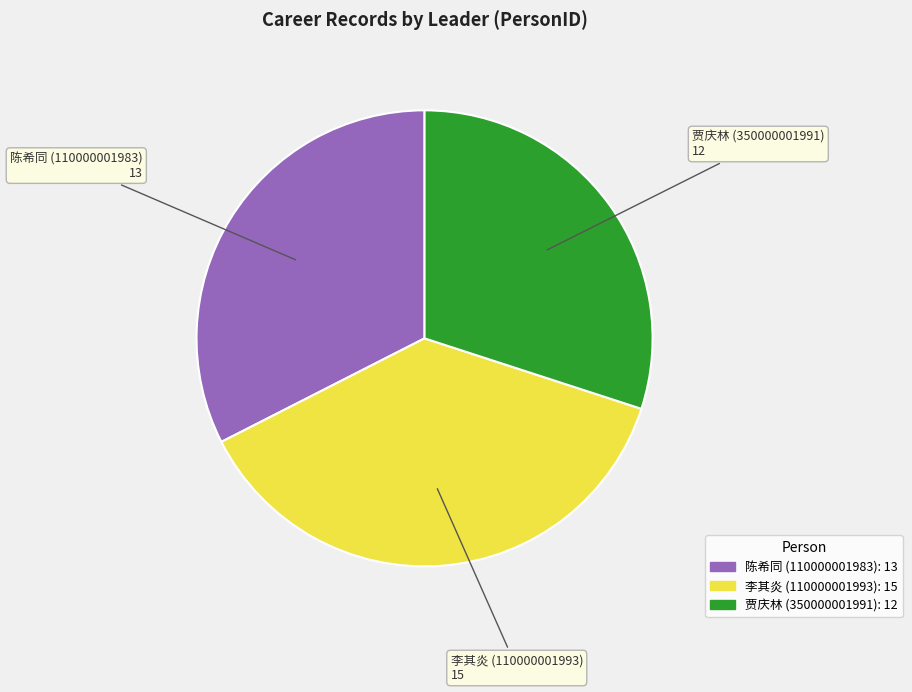

Is there any slice that represents more than half of the pie?

No